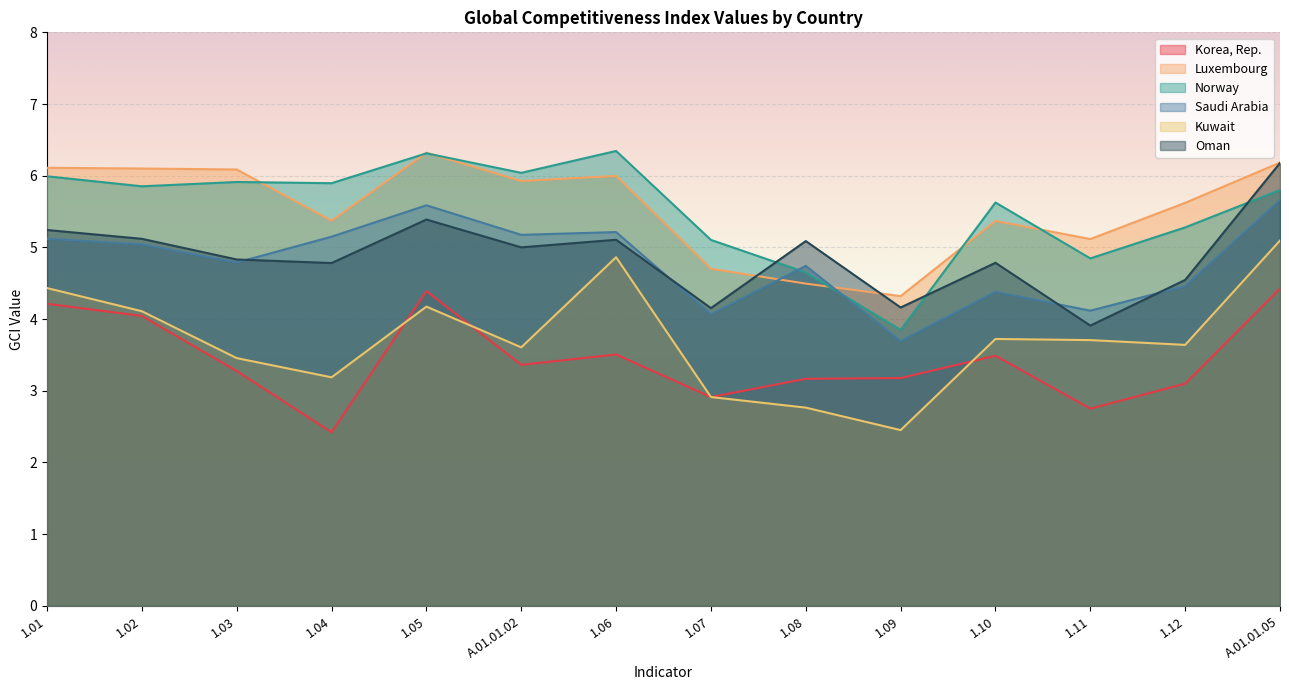

Reading left to right, extract all data points from this chart.

Korea, Rep.: 1.01=4.2	1.02=4.0	1.03=3.3	1.04=2.4	1.05=4.4	A.01.01.02=3.4	1.06=3.5	1.07=2.9	1.08=3.2	1.09=3.2	1.10=3.5	1.11=2.8	1.12=3.1	A.01.01.05=4.4
Luxembourg: 1.01=6.1	1.02=6.1	1.03=6.1	1.04=5.4	1.05=6.3	A.01.01.02=5.9	1.06=6.0	1.07=4.7	1.08=4.5	1.09=4.3	1.10=5.4	1.11=5.1	1.12=5.6	A.01.01.05=6.2
Norway: 1.01=6.0	1.02=5.9	1.03=5.9	1.04=5.9	1.05=6.3	A.01.01.02=6.0	1.06=6.3	1.07=5.1	1.08=4.6	1.09=3.8	1.10=5.6	1.11=4.8	1.12=5.3	A.01.01.05=5.8
Saudi Arabia: 1.01=5.1	1.02=5.0	1.03=4.8	1.04=5.1	1.05=5.6	A.01.01.02=5.2	1.06=5.2	1.07=4.1	1.08=4.7	1.09=3.7	1.10=4.4	1.11=4.1	1.12=4.5	A.01.01.05=5.7
Kuwait: 1.01=4.4	1.02=4.1	1.03=3.5	1.04=3.2	1.05=4.2	A.01.01.02=3.6	1.06=4.9	1.07=2.9	1.08=2.8	1.09=2.5	1.10=3.7	1.11=3.7	1.12=3.6	A.01.01.05=5.1
Oman: 1.01=5.2	1.02=5.1	1.03=4.8	1.04=4.8	1.05=5.4	A.01.01.02=5.0	1.06=5.1	1.07=4.2	1.08=5.1	1.09=4.2	1.10=4.8	1.11=3.9	1.12=4.5	A.01.01.05=6.2